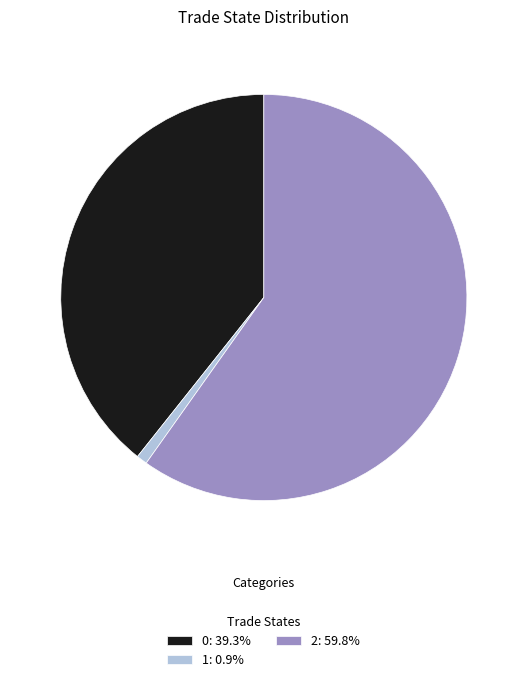

Does 2: 59.8% account for over 50% of the chart?

Yes